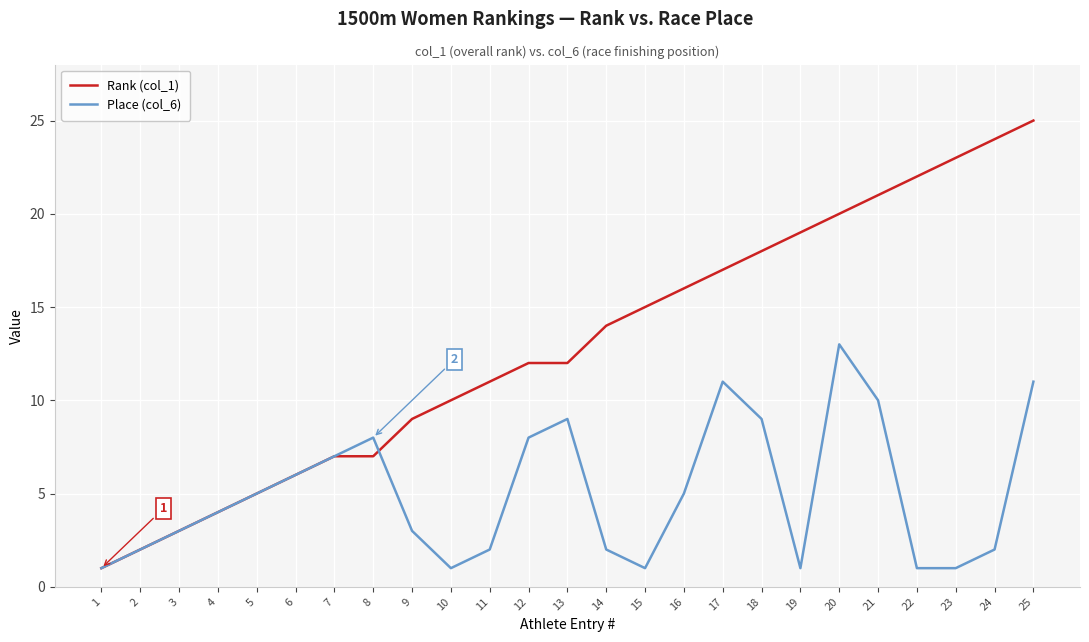

Reading right to left, transcribe all the data shown in this chart.

Rank (col_1): 25	24	23	22	21	20	19	18	17	16	15	14	12	12	11	10	9	7	7	6	5	4	3	2	1
Place (col_6): 11	2	1	1	10	13	1	9	11	5	1	2	9	8	2	1	3	8	7	6	5	4	3	2	1